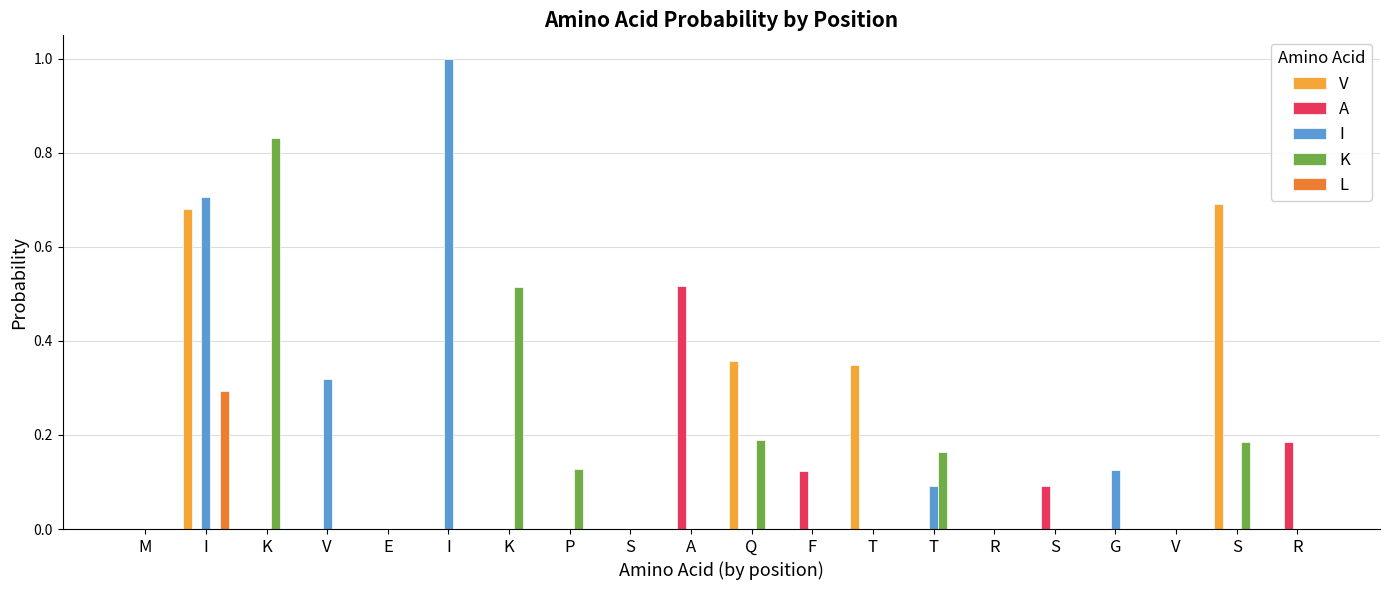

What is the difference between the maximum and second lowest values in the L series?

0.3